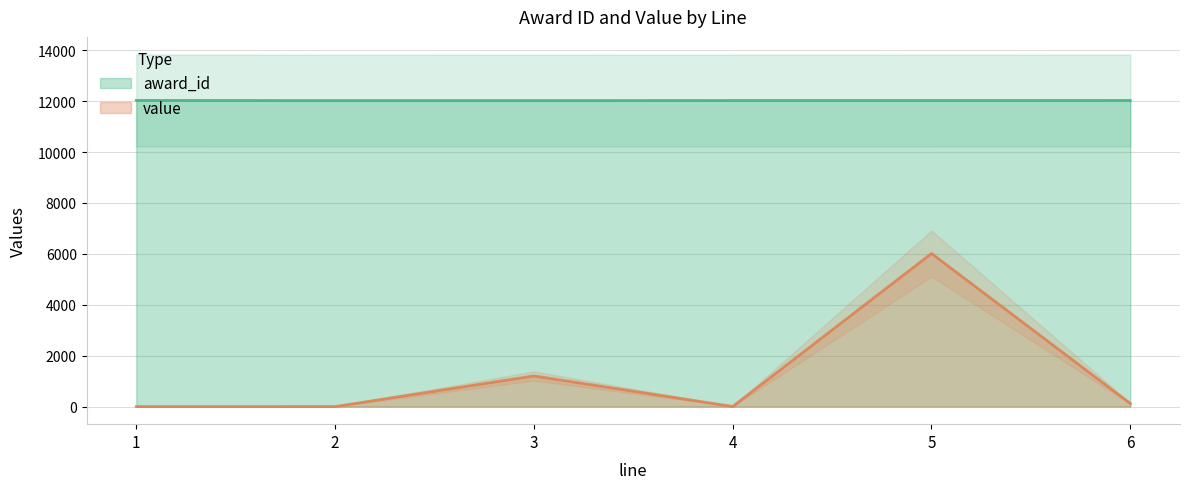

True or false: award_id and value intersect in this chart.

False